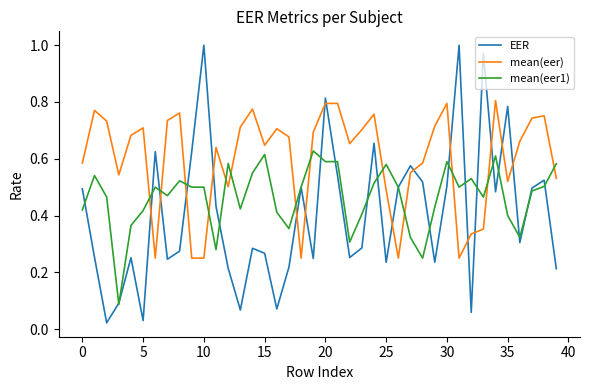

List the series in order of their peak value, highest first.

EER, mean(eer), mean(eer1)